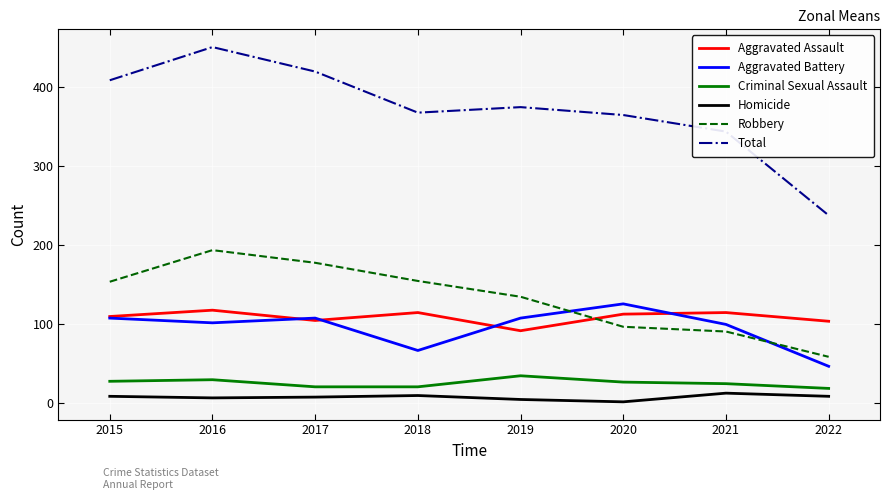

Which category has the highest value in the Robbery series?

2016